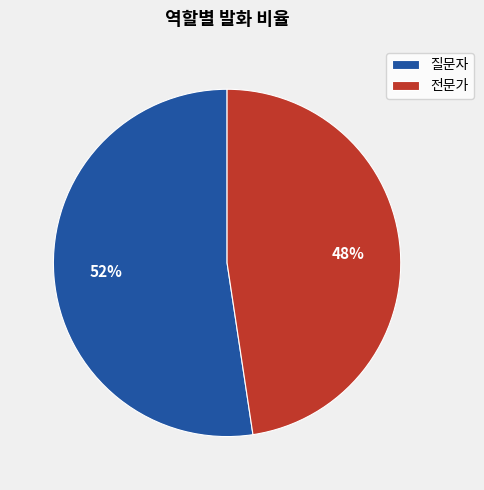

Which has a higher value, 질문자 or 전문가?

질문자